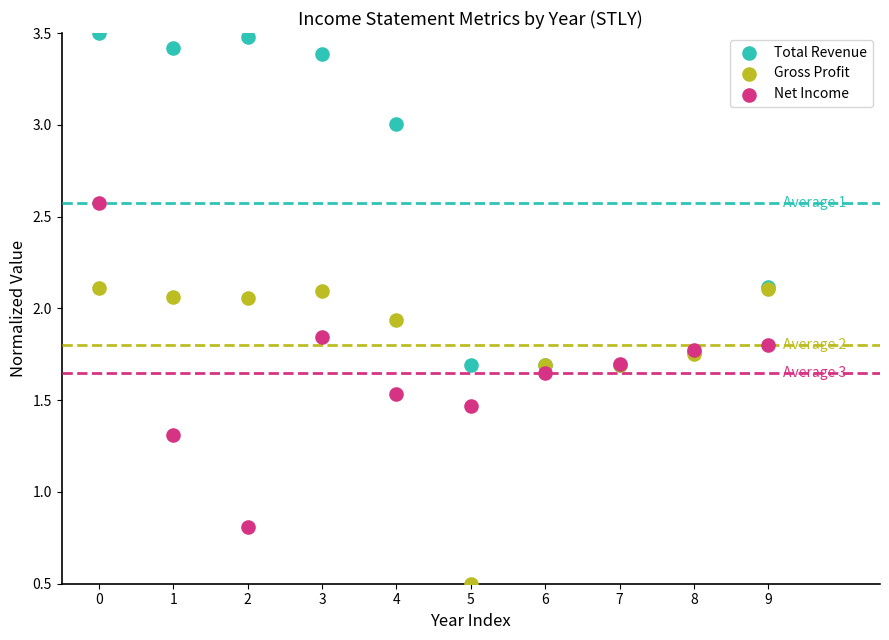

In the Net Income series, what Y value is closest to 1?

0.8